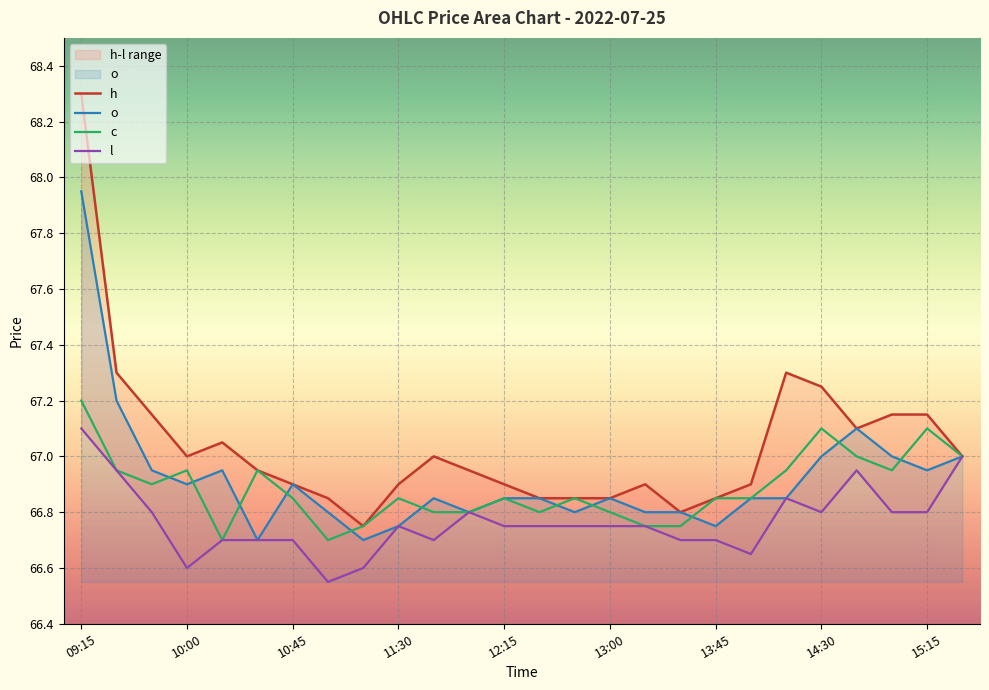

What is the lowest value of the h series?

66.8